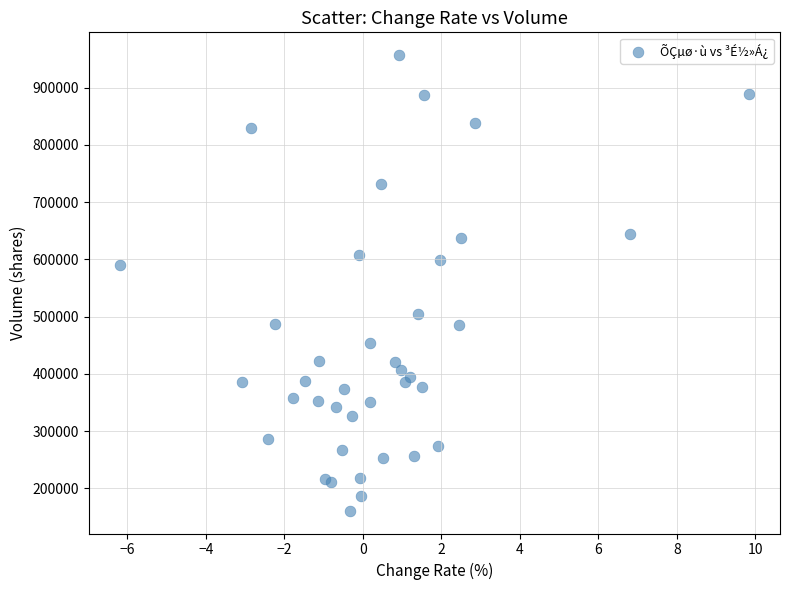

What Y value in the scatter plot is closest to 558794?

589412